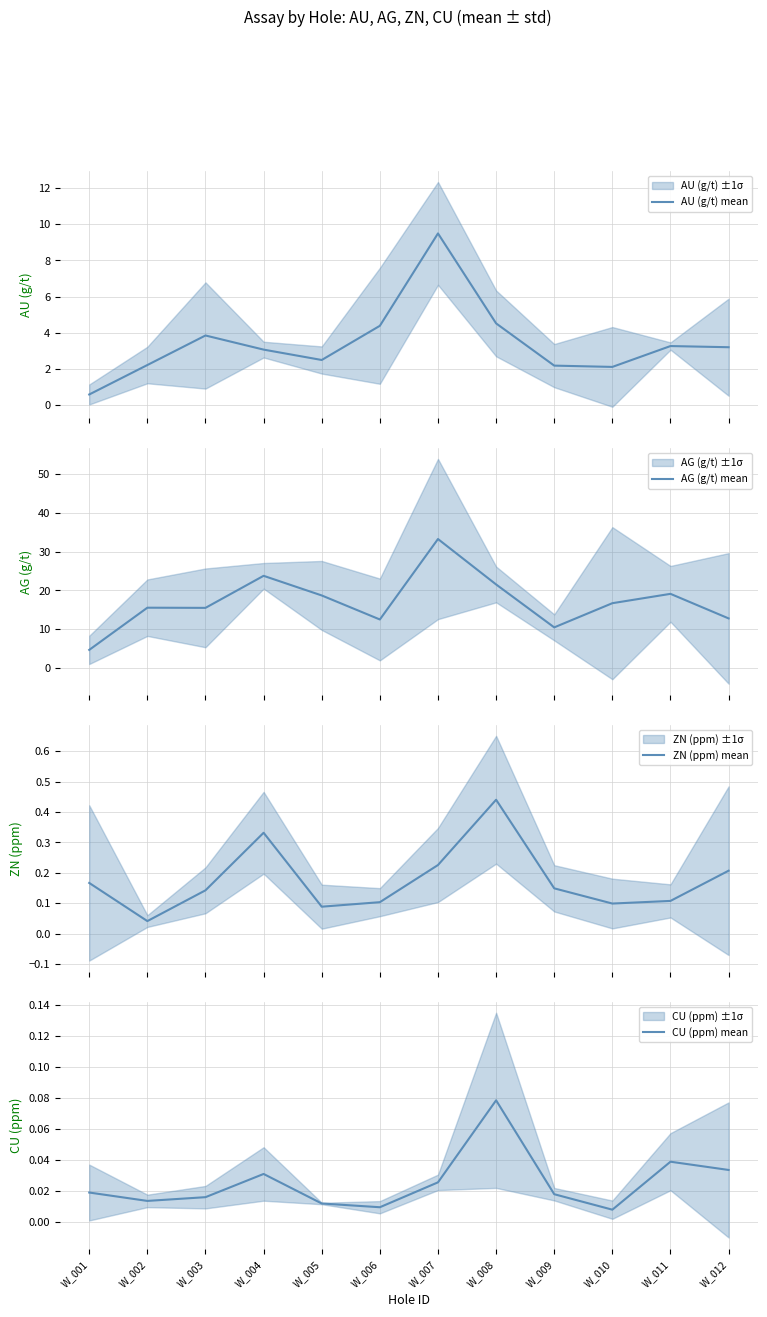

At how many categories does at least one series exceed 10?

11